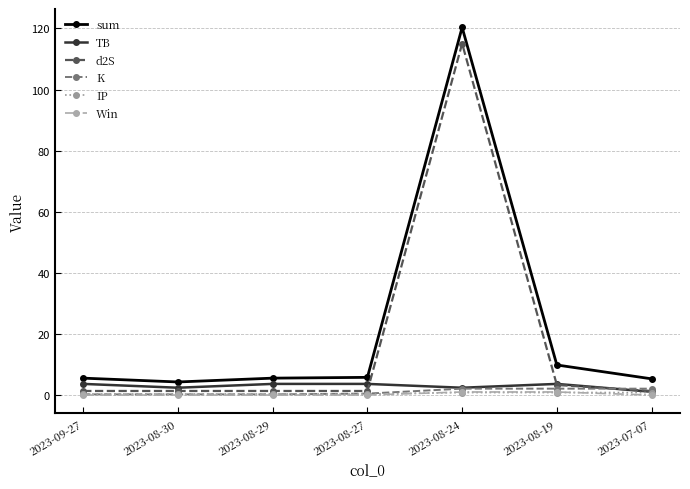

Does the chart display data point markers on the line(s)?

Yes